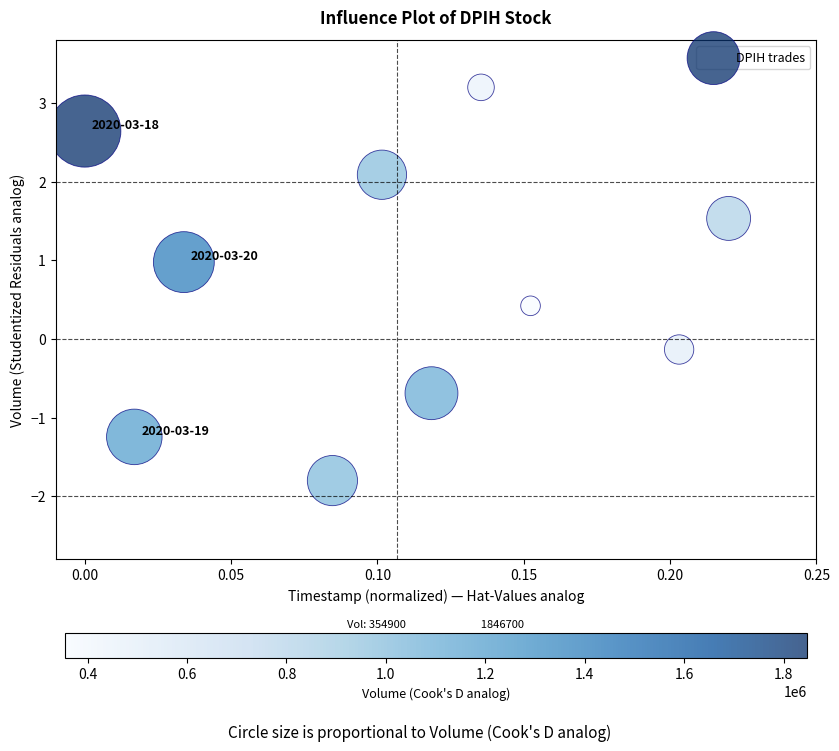

What is the average Y value?

0.7